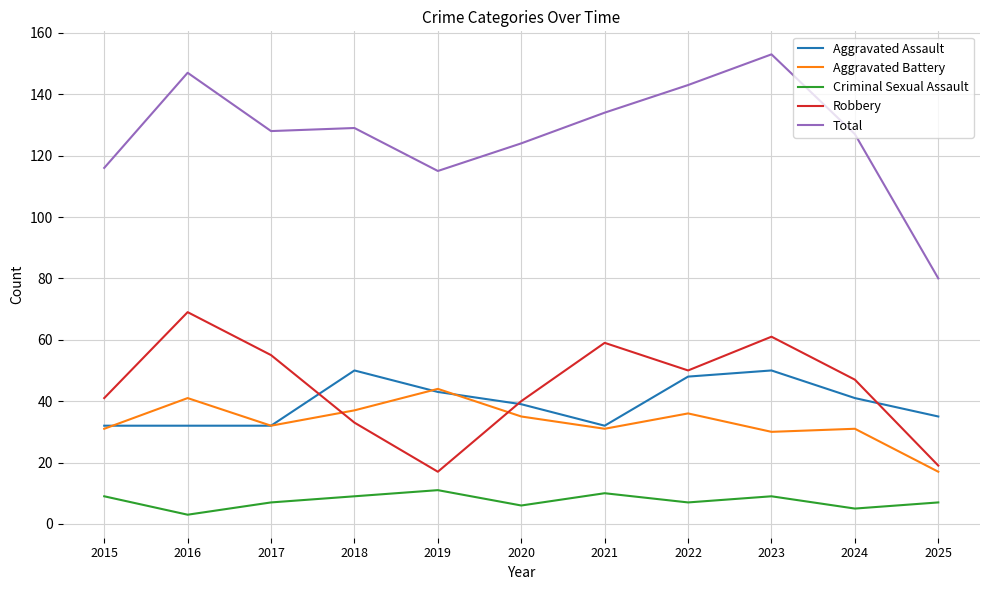

Which label corresponds to the smallest value in the chart?

2016